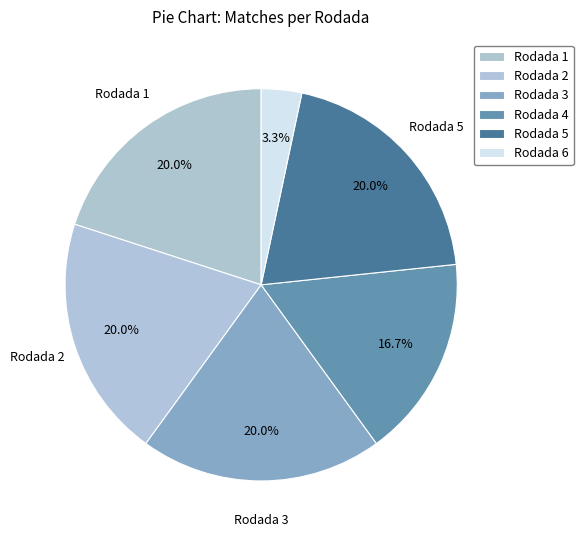

Is it true that Rodada 4 is 6% of the pie?

False